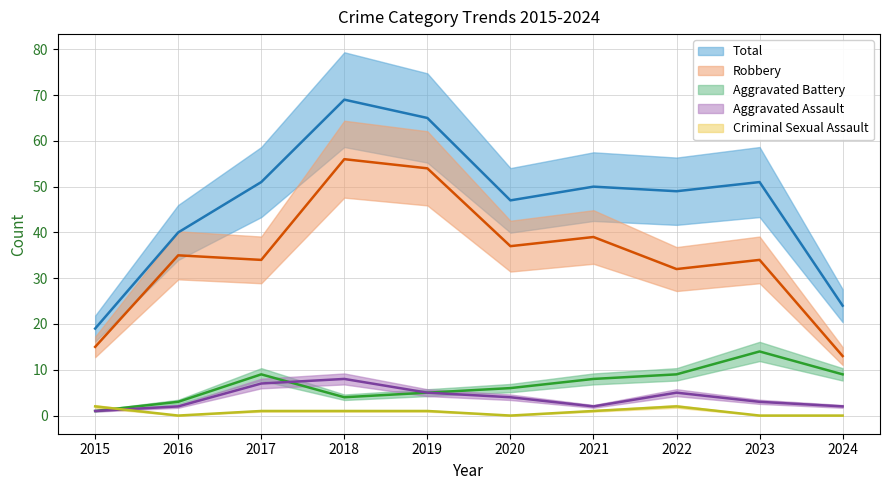

Which label corresponds to the largest value in the chart?

2018